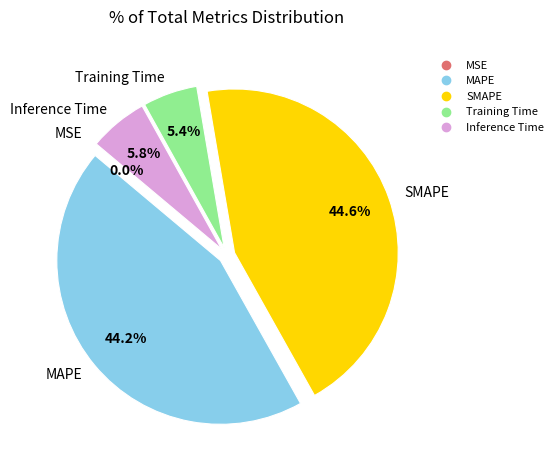

Does any single category account for the majority?

No